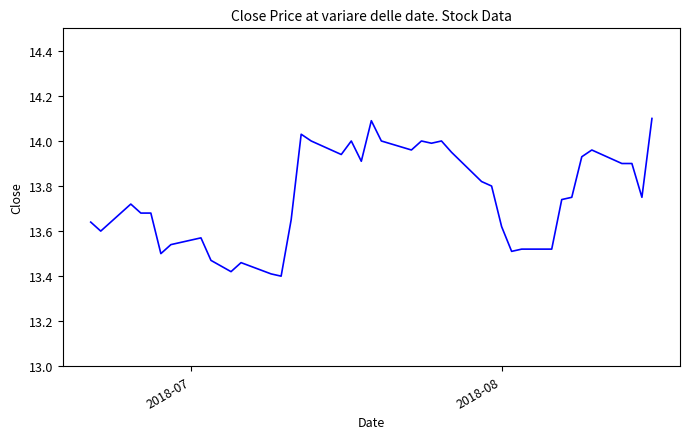

What is the maximum value shown in the chart?

14.1